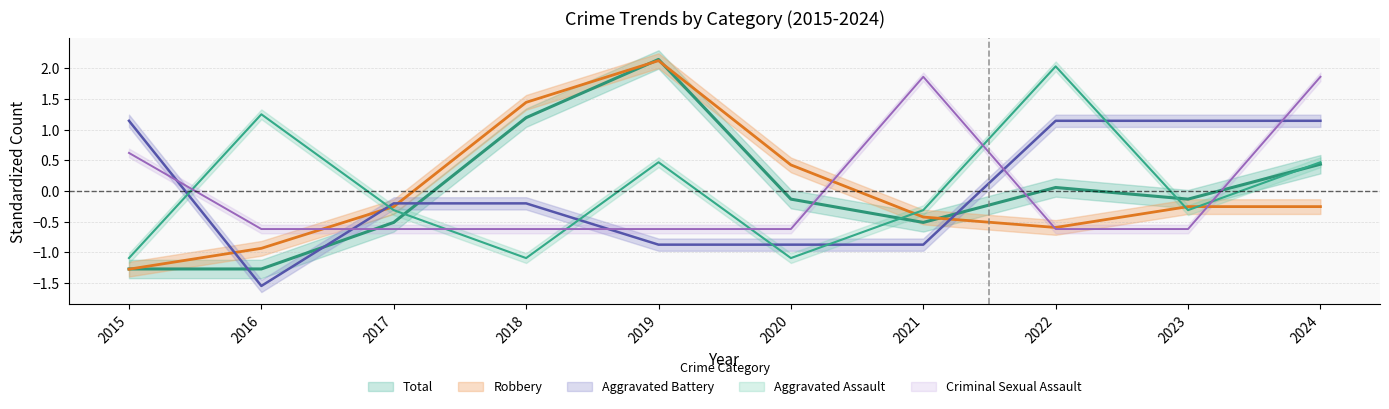

What is the difference between the maximum and minimum values in the Robbery series?

3.4